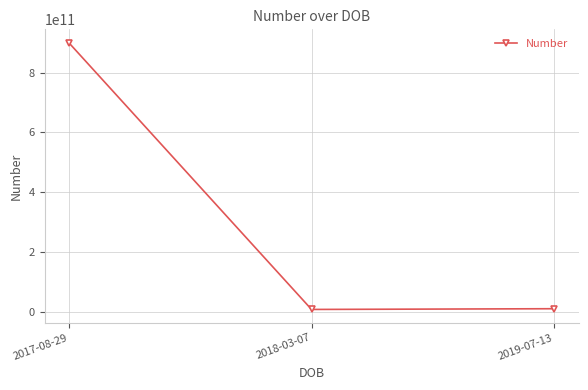

Is it true that the value at 2018-03-07 is 7455436655?

True